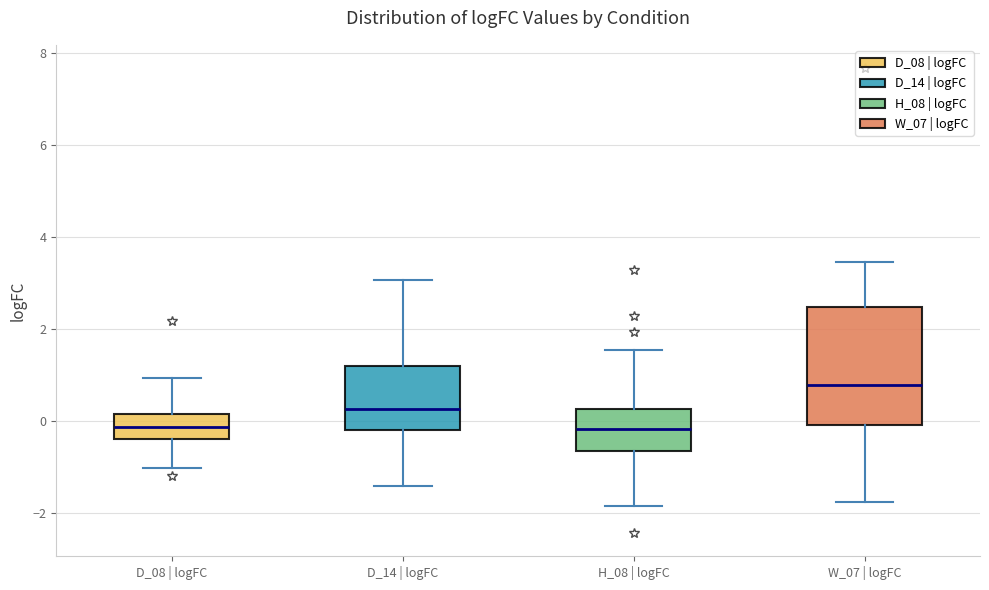

Where does the upper whisker of the box for D_14 | logFC end on the y-axis? The values are not printed on the chart, so give them approximately, as read against the axis.

3.0